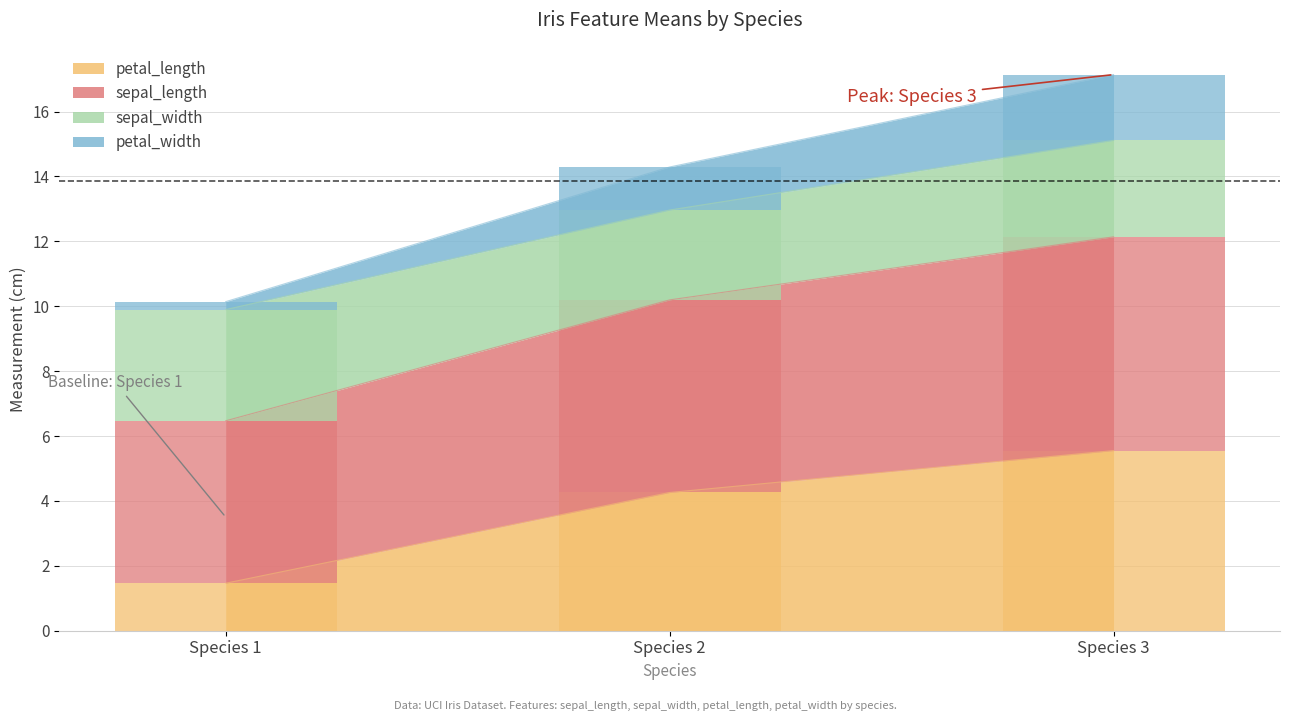

At which label does petal_length first exceed 4?

Species 2